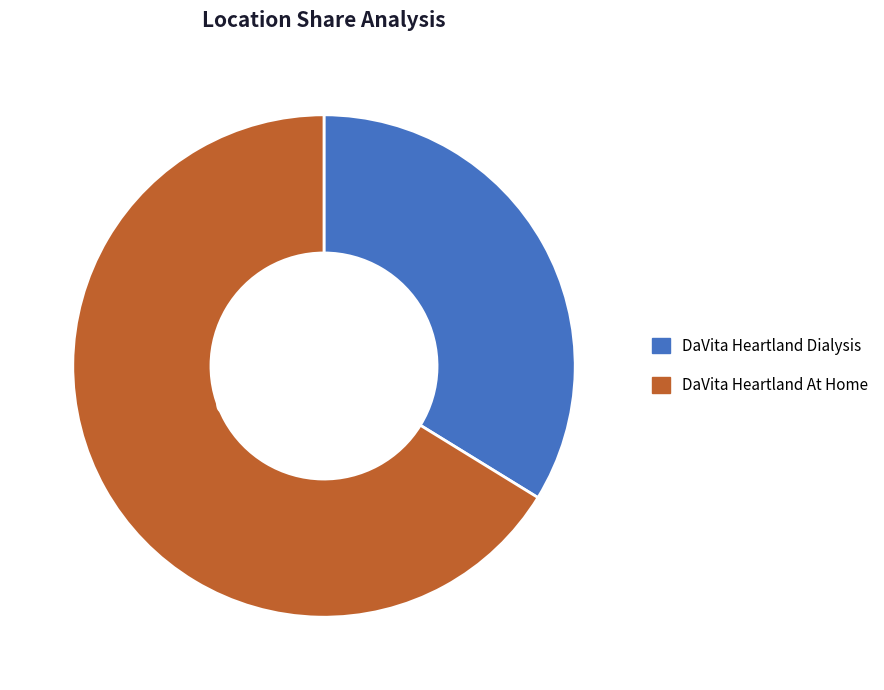

Is the sum of DaVita Heartland At Home and DaVita Heartland Dialysis greater than half?

Yes